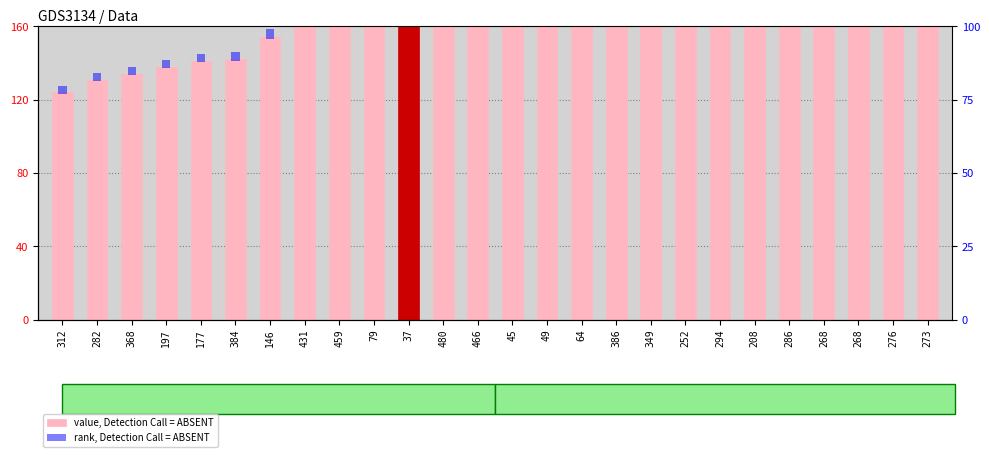

At how many categories does at least one series exceed 123?

26